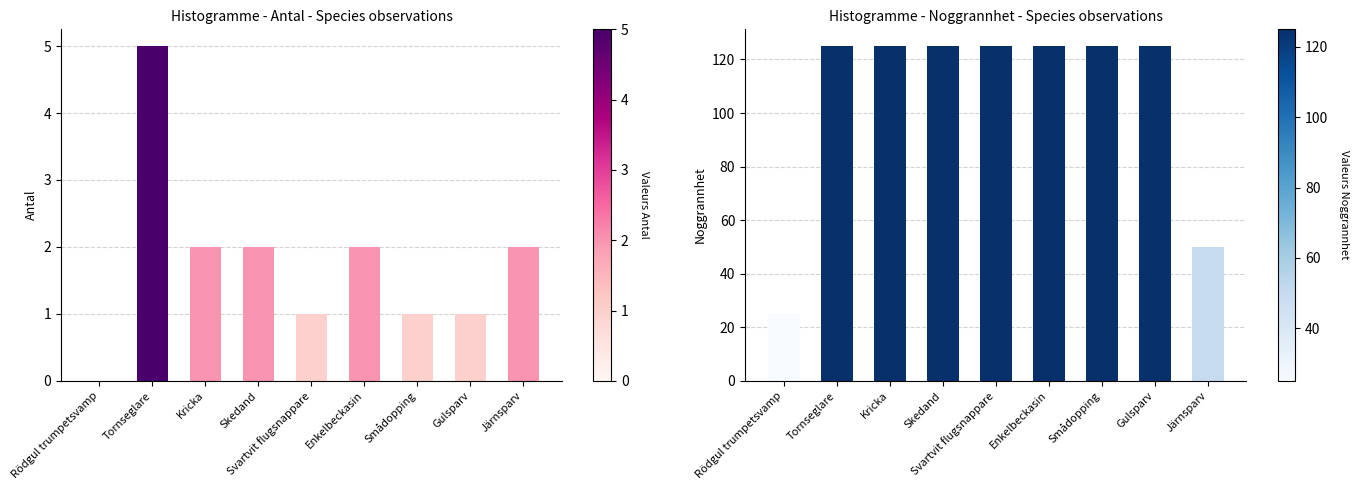

Is the value of Antal at Enkelbeckasin greater than the value of Noggrannhet at Enkelbeckasin?

No